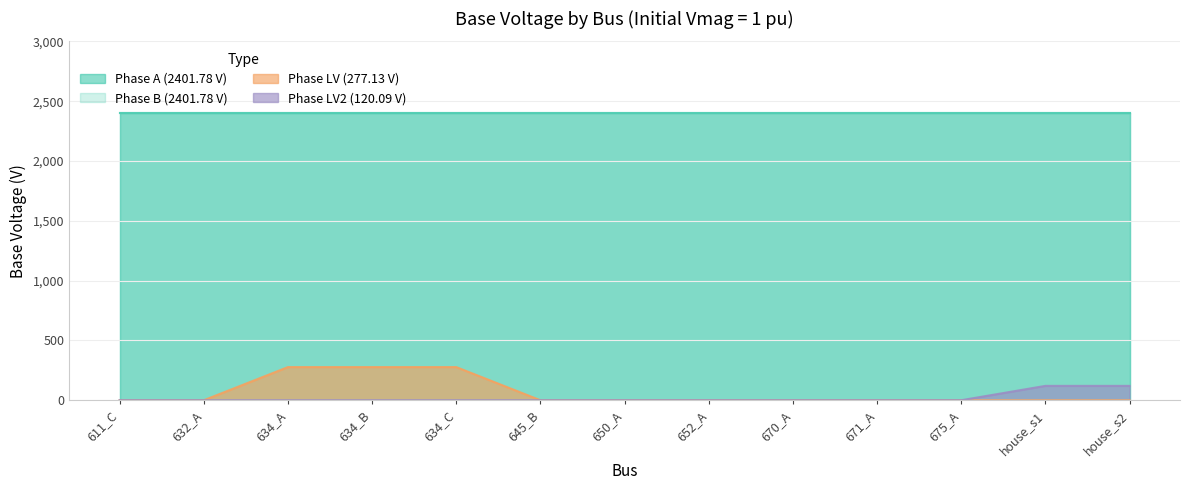

What is the sum of all Phase LV (277.13 V) values?

831.4